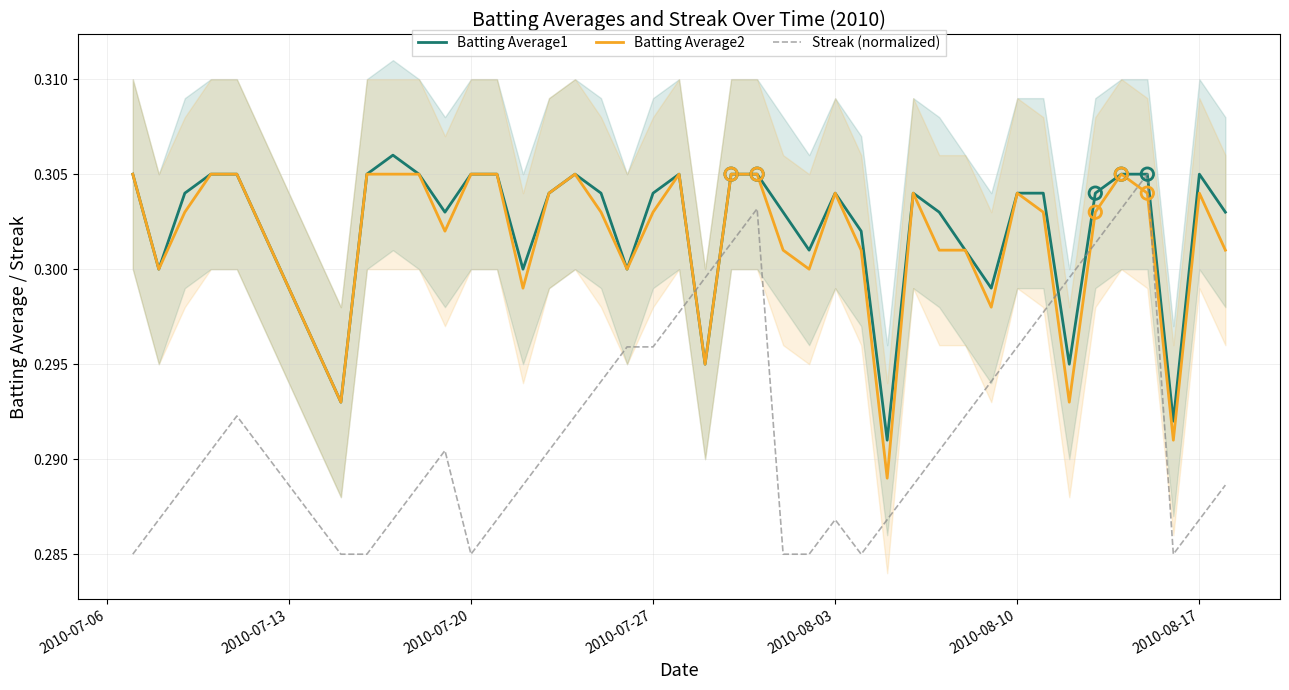

What are all the series names shown in the legend?

Batting Average1, Batting Average2, Streak (normalized)